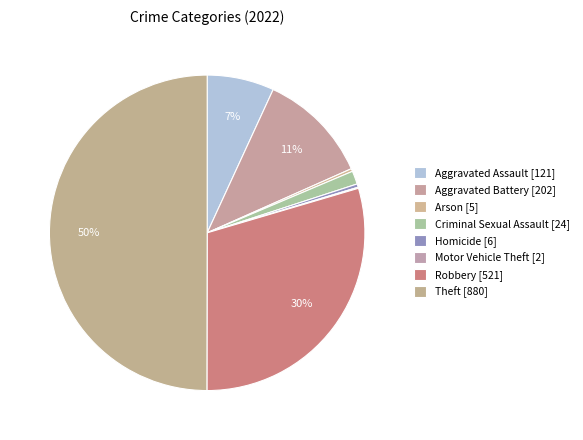

What is the change in value from Aggravated Assault to Motor Vehicle Theft?

-119